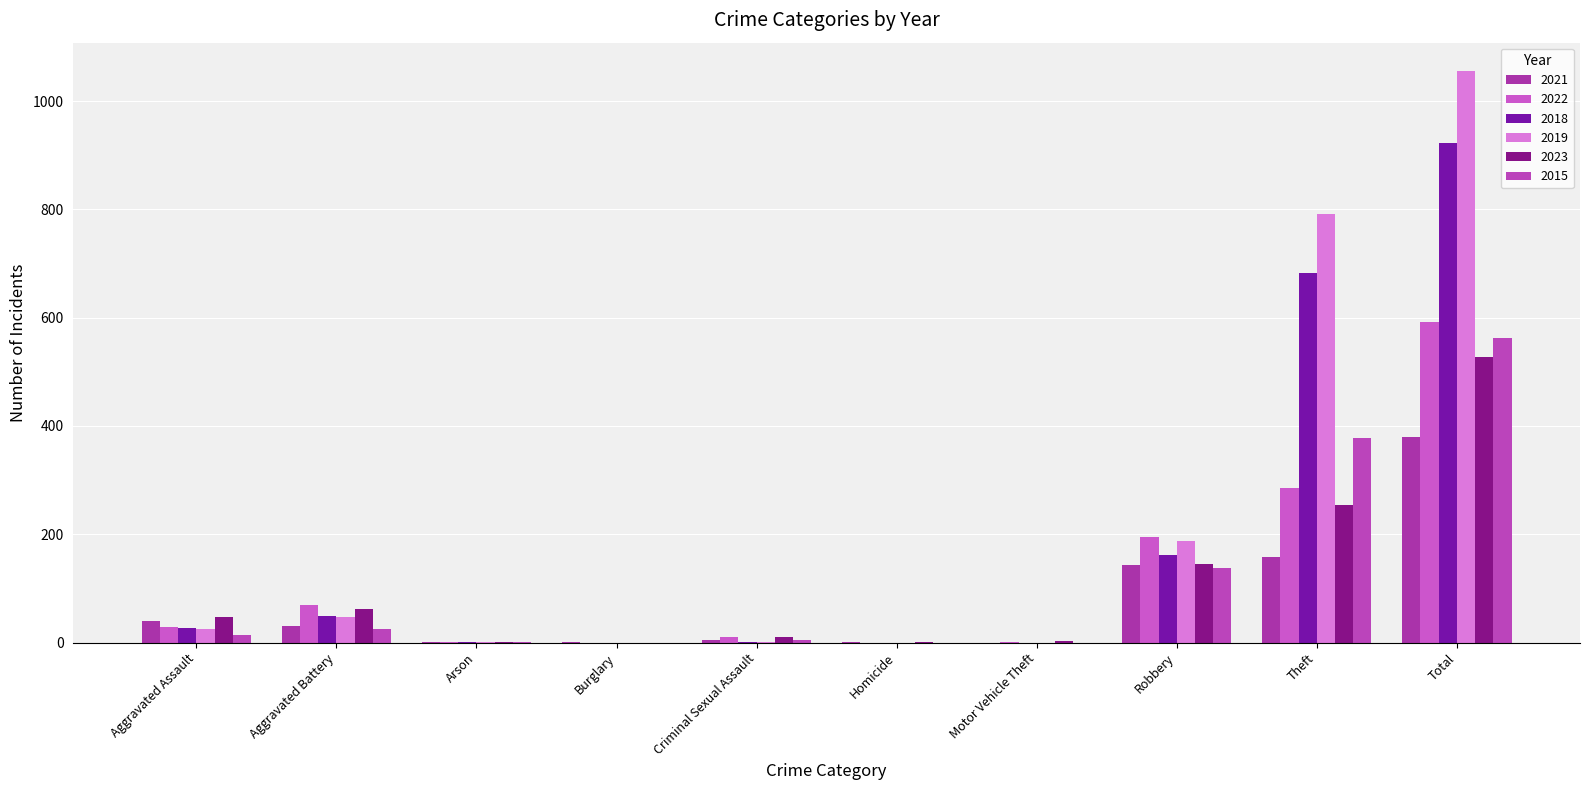

How many groups of bars are there?

10